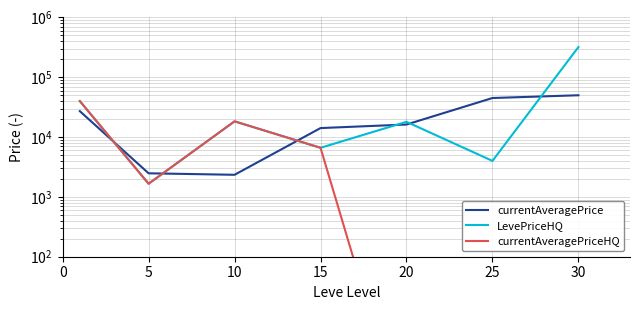

What is the spread (max minus min) of values at 5?

821.2